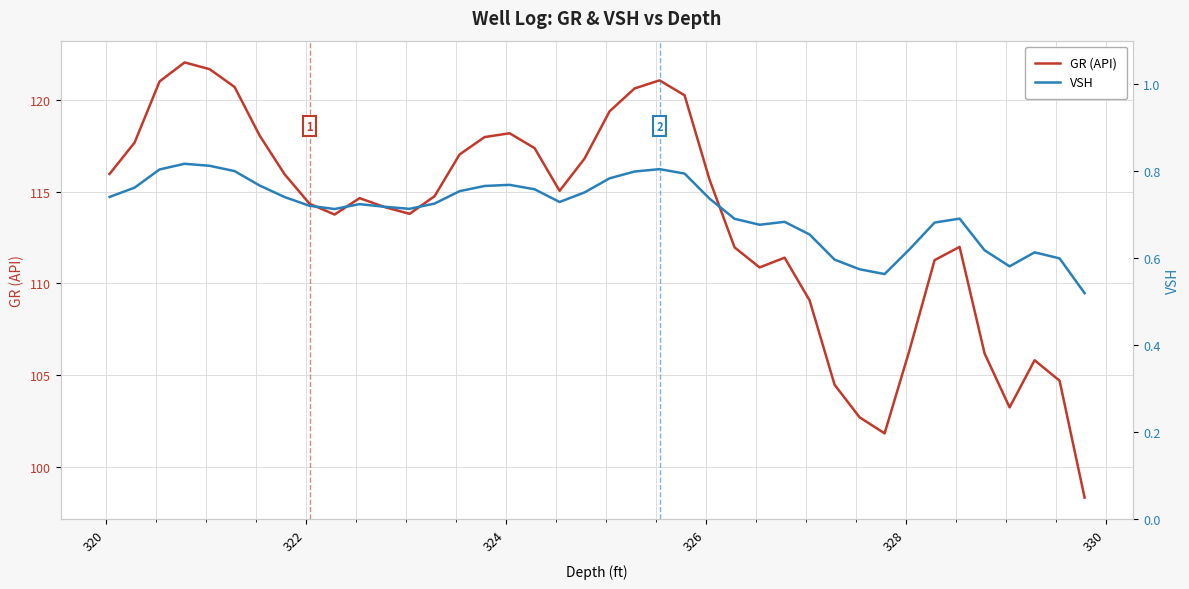

What are all the series names shown in the legend?

GR (API), VSH